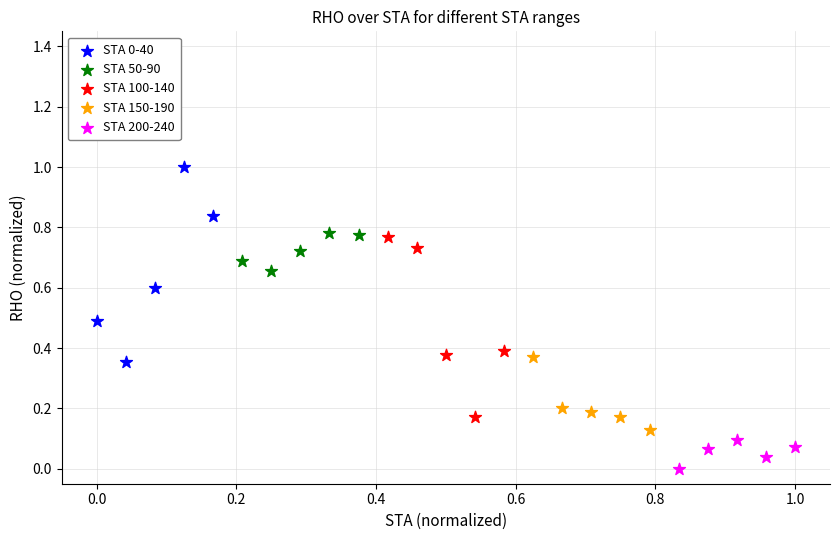

Which series reaches the minimum Y coordinate?

STA 200-240